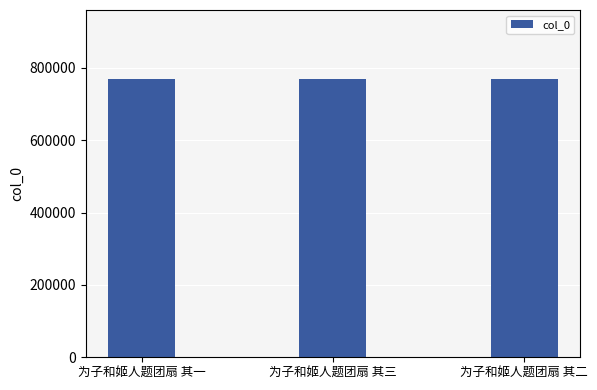

Count the values in the range 767748 to 767750.

3